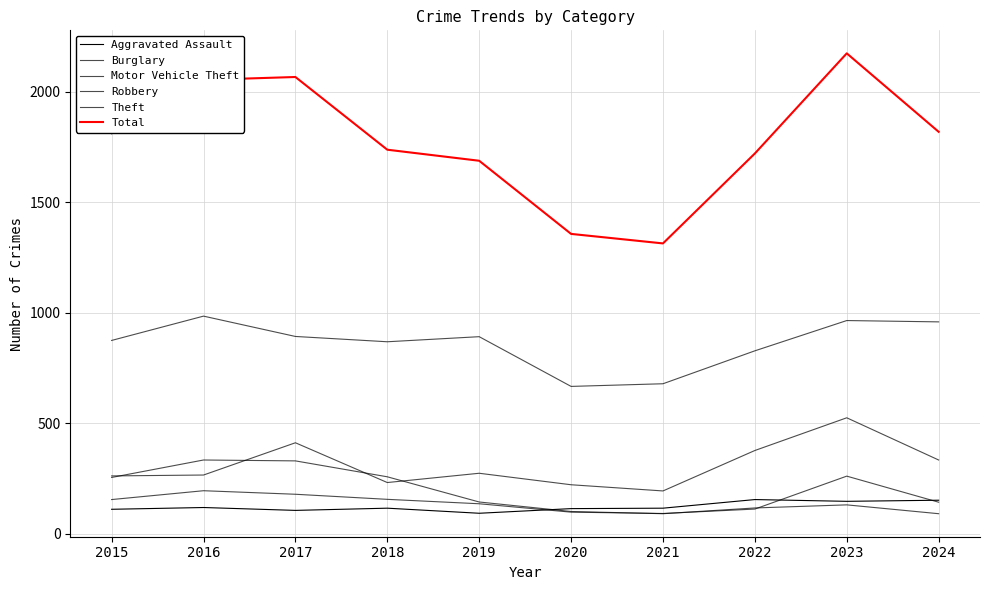

Reading left to right, list all the values displayed in this chart.

Aggravated Assault: 2015=110	2016=118	2017=105	2018=115	2019=92	2020=113	2021=115	2022=154	2023=146	2024=151
Burglary: 2015=254	2016=333	2017=329	2018=257	2019=143	2020=100	2021=90	2022=116	2023=130	2024=90
Motor Vehicle Theft: 2015=261	2016=265	2017=411	2018=231	2019=273	2020=221	2021=193	2022=376	2023=524	2024=333
Robbery: 2015=154	2016=194	2017=178	2018=155	2019=135	2020=97	2021=91	2022=111	2023=260	2024=142
Theft: 2015=874	2016=984	2017=892	2018=868	2019=891	2020=666	2021=678	2022=827	2023=964	2024=958
Total: 2015=1812	2016=2053	2017=2066	2018=1737	2019=1687	2020=1356	2021=1313	2022=1720	2023=2173	2024=1818